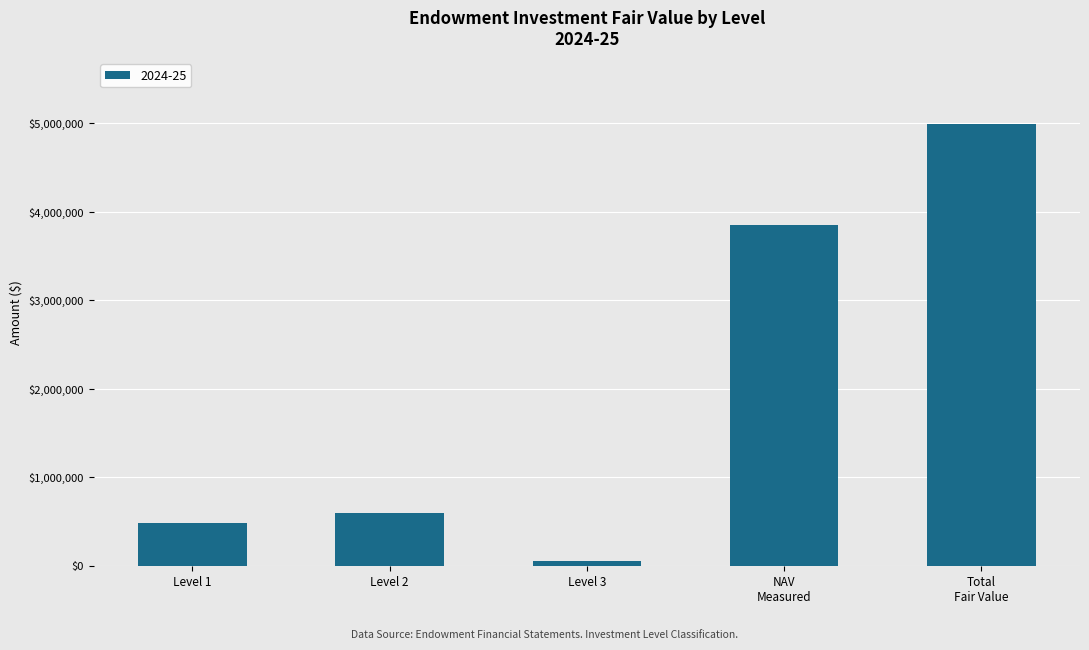

Which label corresponds to the largest value in the chart?

Total
Fair Value